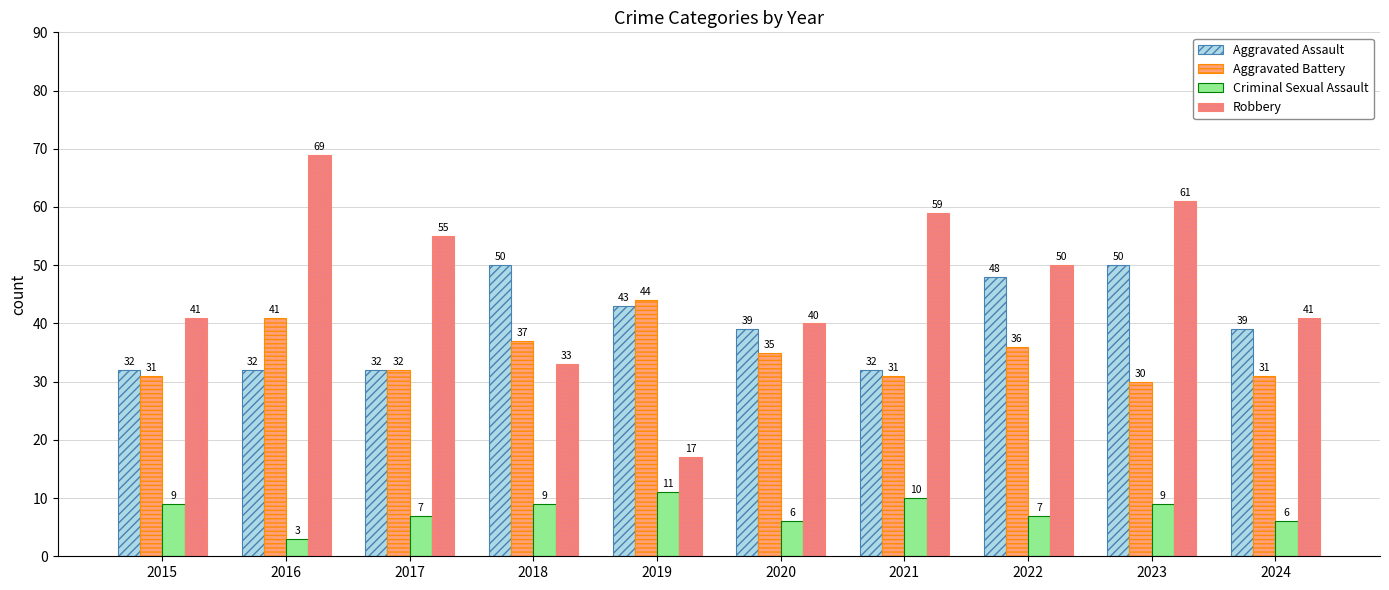

At which label does Aggravated Battery first exceed 35?

2016